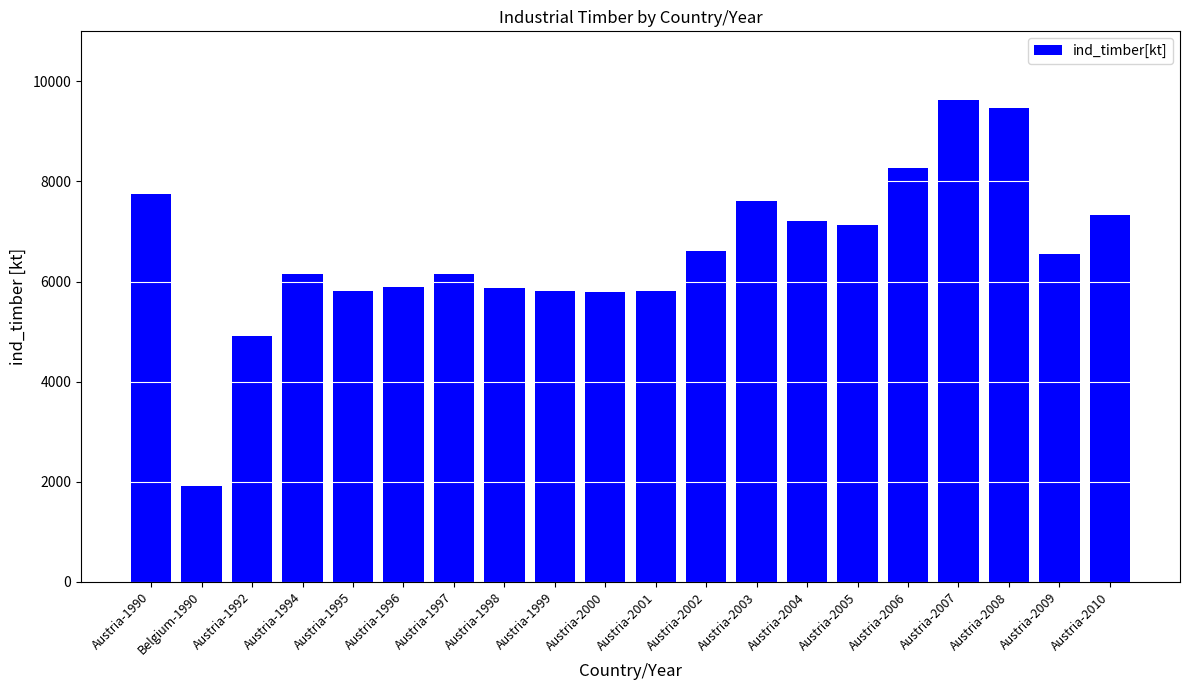

Does the chart contain stacked bars?

No